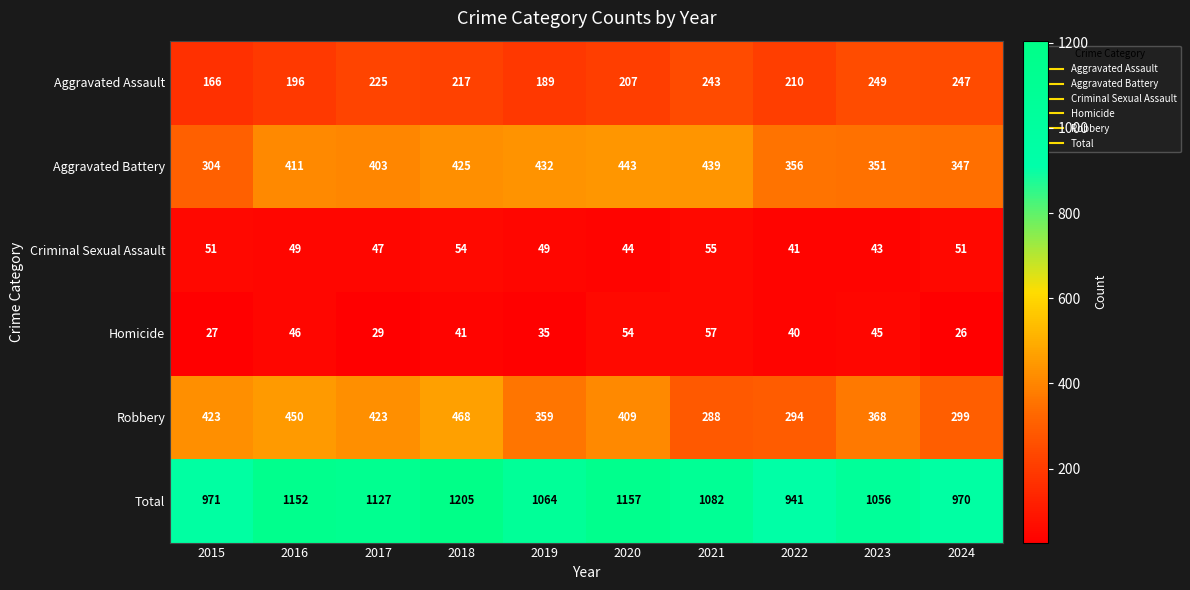

Is it true that Aggravated Assault equals 334 at 2024?

False